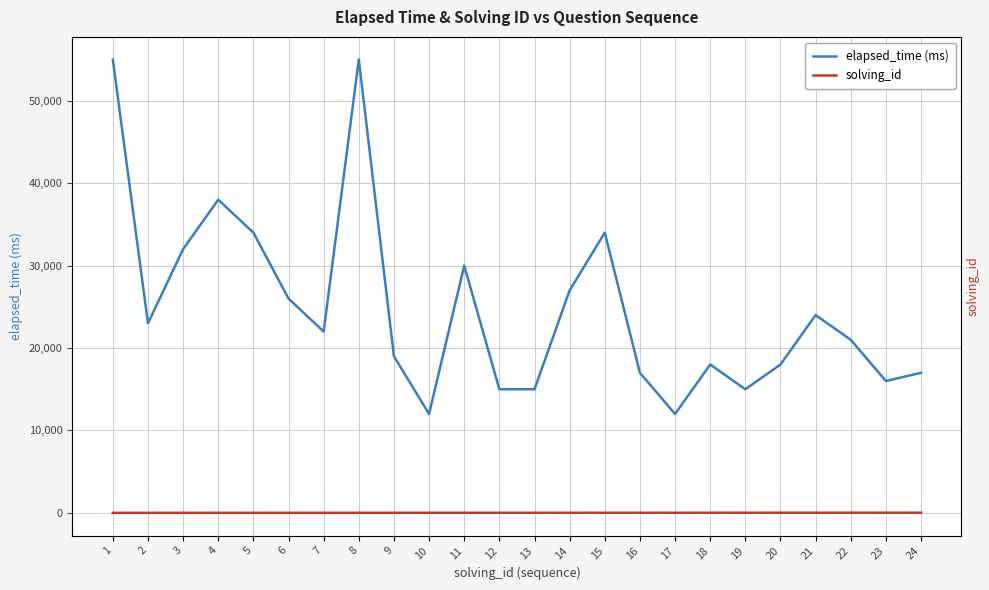

Rank the categories by solving_id value from lowest to highest.

1, 2, 3, 4, 5, 6, 7, 8, 9, 10, 11, 12, 13, 14, 15, 16, 17, 18, 19, 20, 21, 22, 23, 24